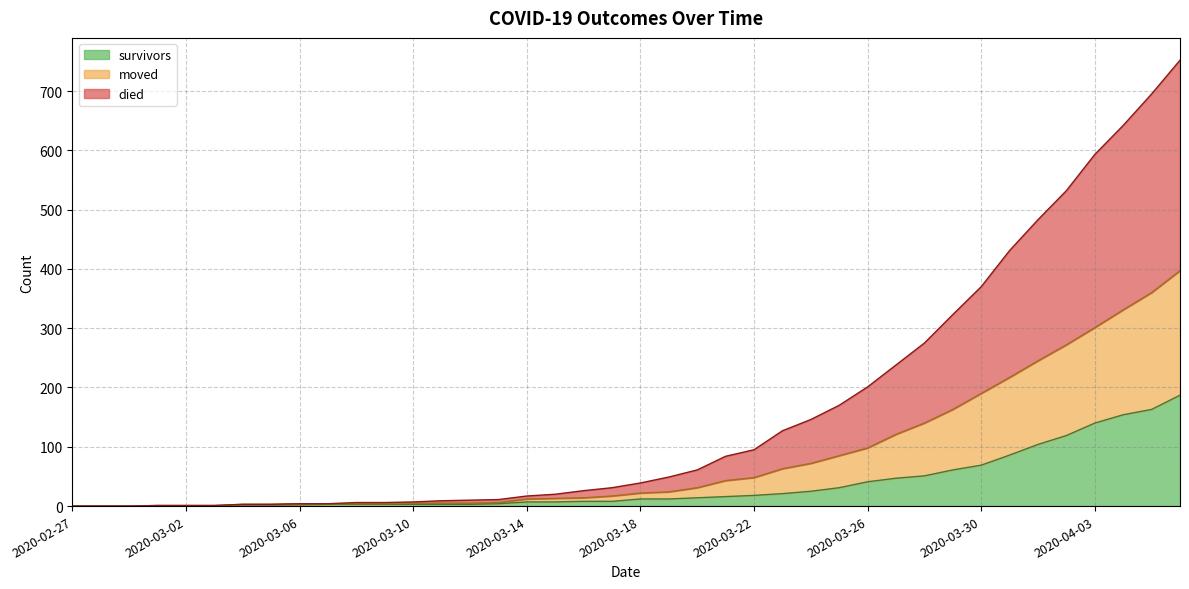

Where does the survivors series first go above 12?

2020-03-20